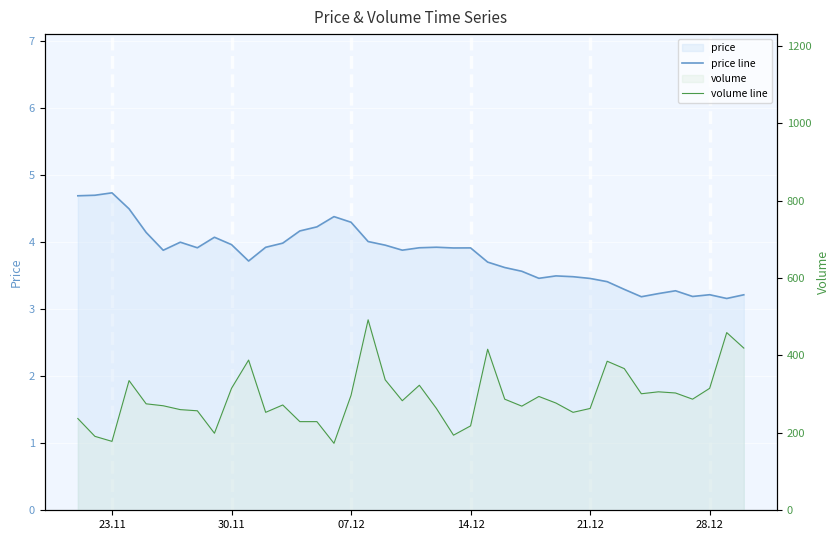

True or false: price line and volume line cross at least once.

False